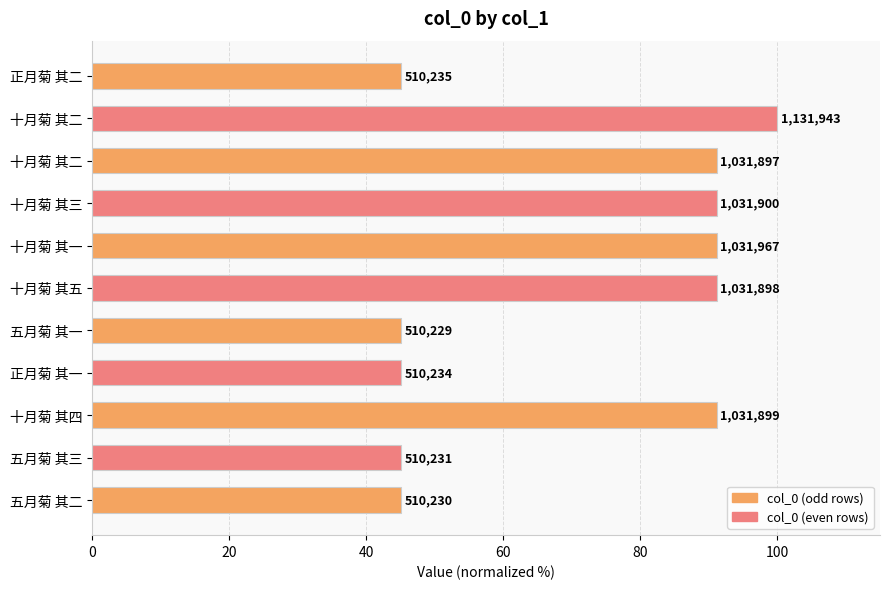

Rank the categories by value from lowest to highest.

五月菊 其一, 五月菊 其二, 五月菊 其三, 正月菊 其一, 正月菊 其二, 十月菊 其二, 十月菊 其五, 十月菊 其四, 十月菊 其三, 十月菊 其一, 十月菊 其二